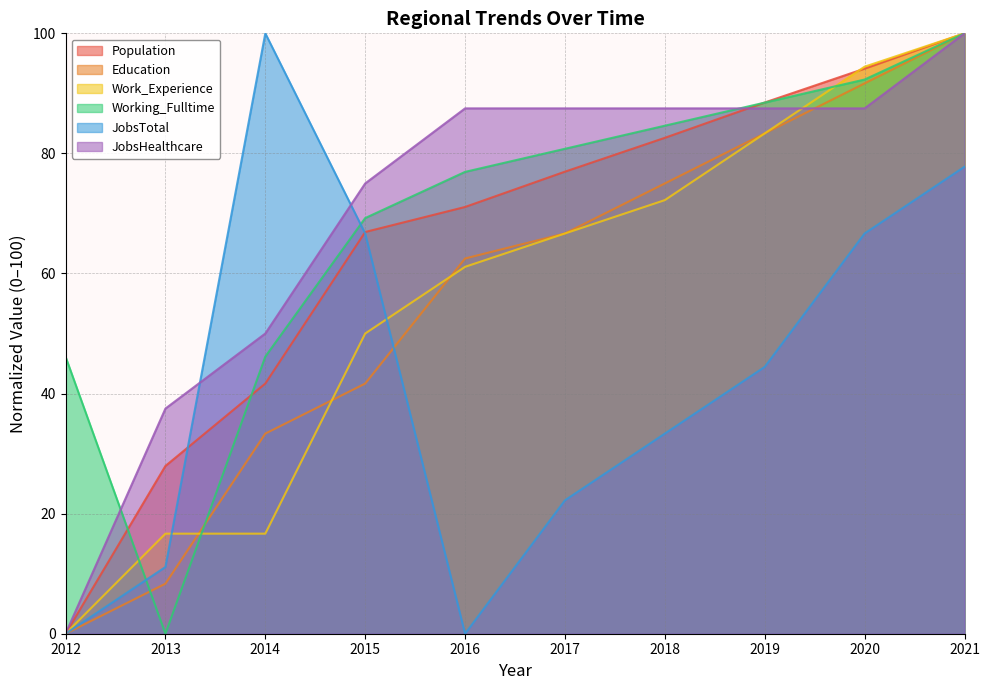

What is the difference between the highest and lowest values at 2012?

46.2